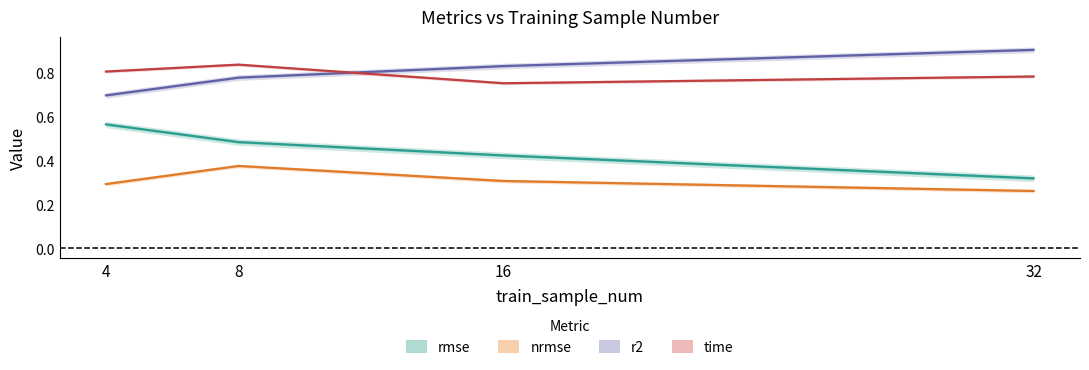

Is it true that r2 equals 0.5 at 8?

False